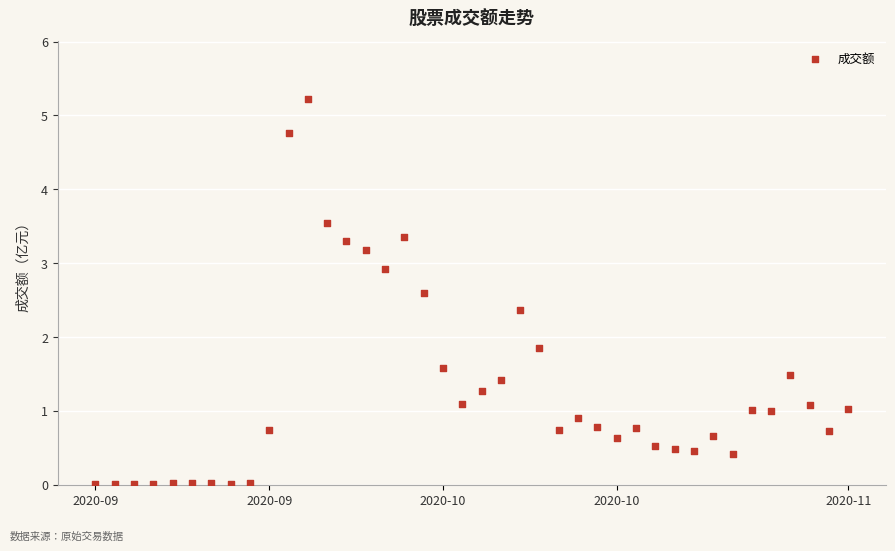

What Y value in the scatter plot is closest to 2?

1.9